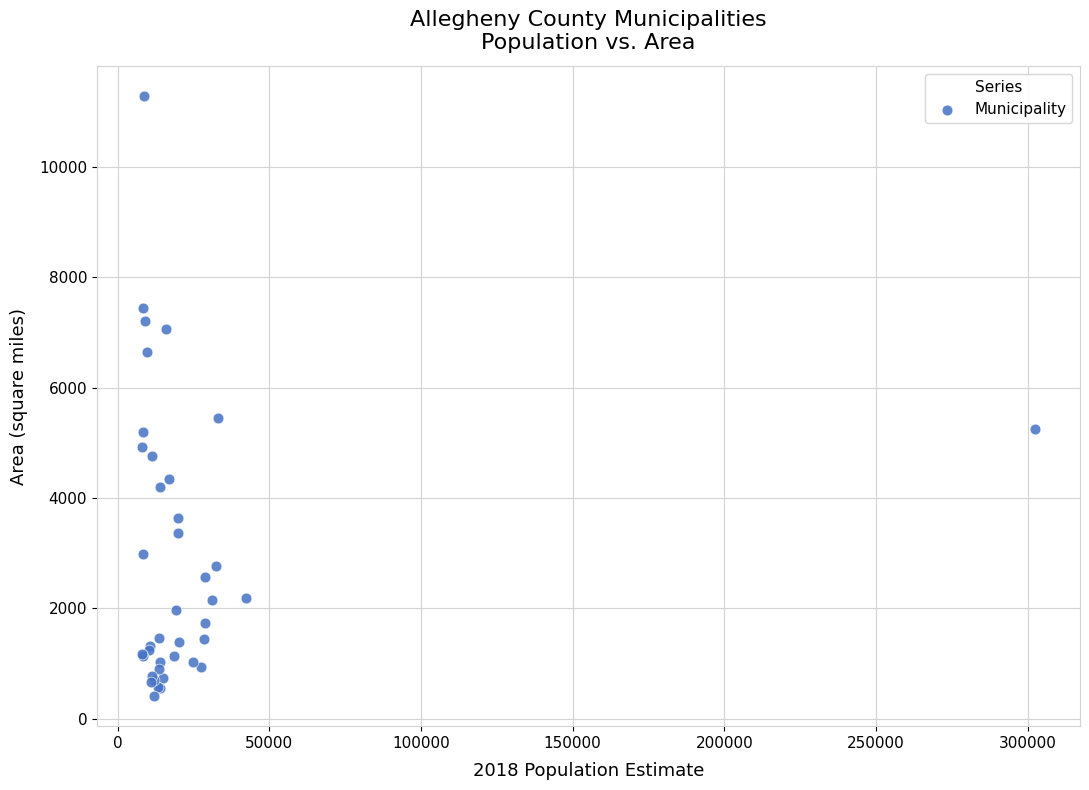

What Y value in the scatter plot is closest to 5848?

5443.5